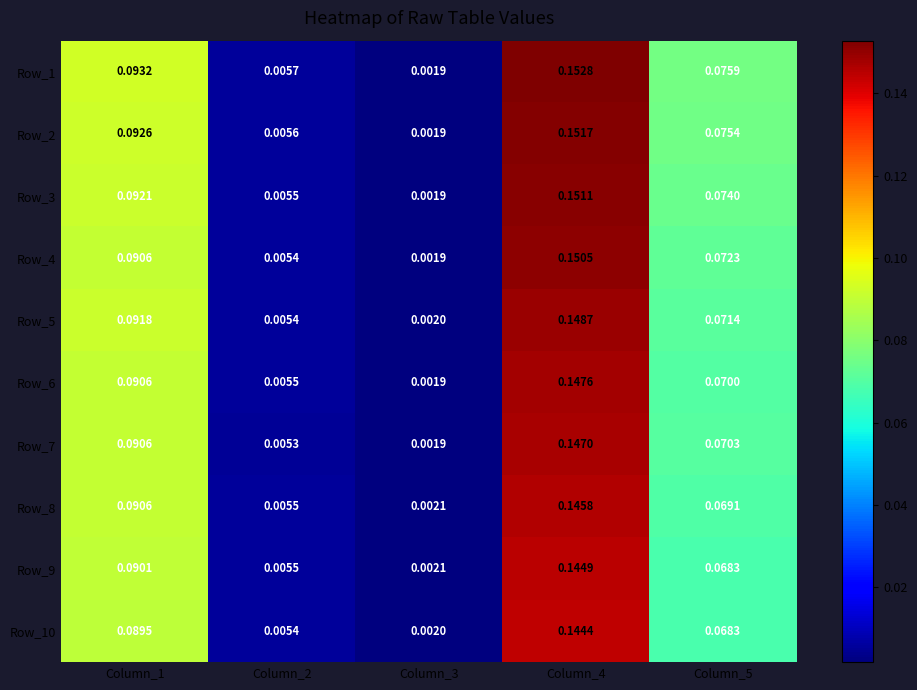

Is the value of Row_2 at Column_2 greater than the value of Row_4 at Column_4?

No